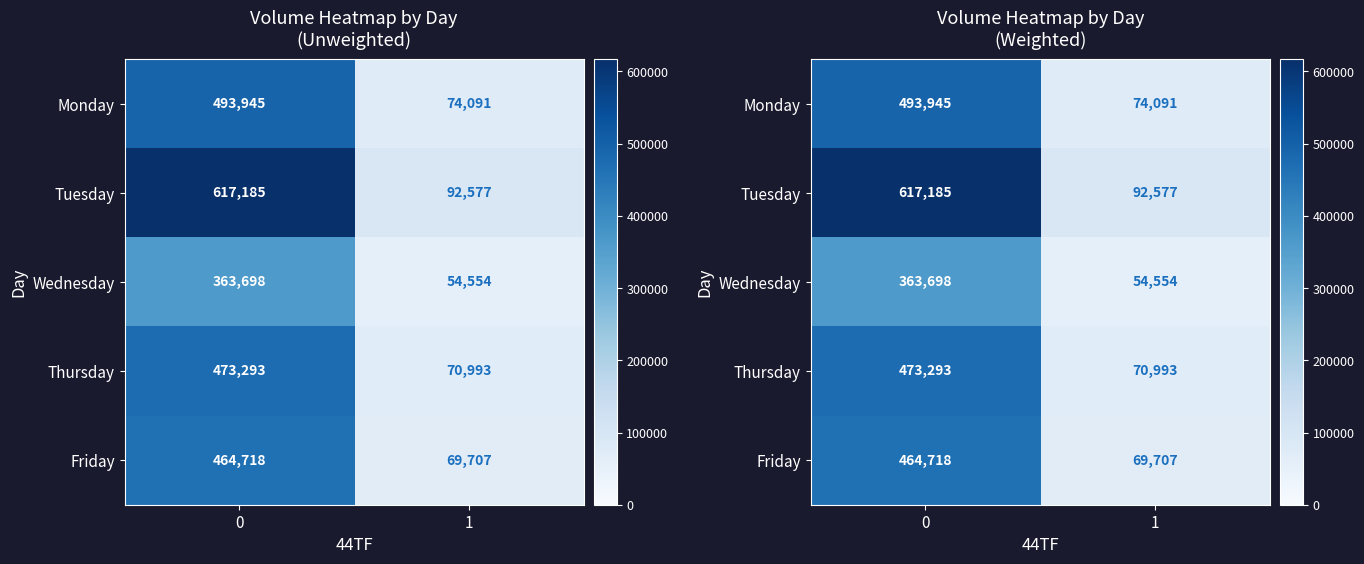

How many categories are shown in the chart?

2